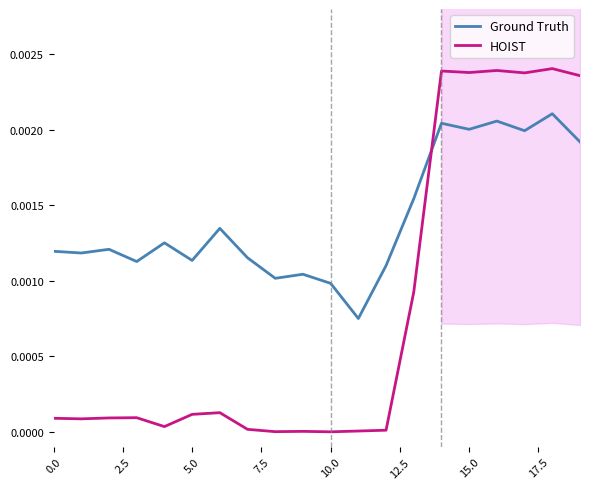

Is it true that HOIST equals 0.0 at 10.0?

True